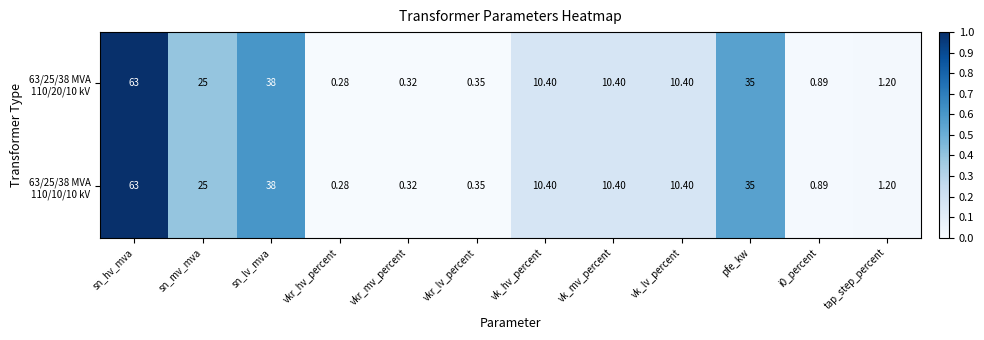

At which category does the chart reach its peak across all series?

sn_hv_mva